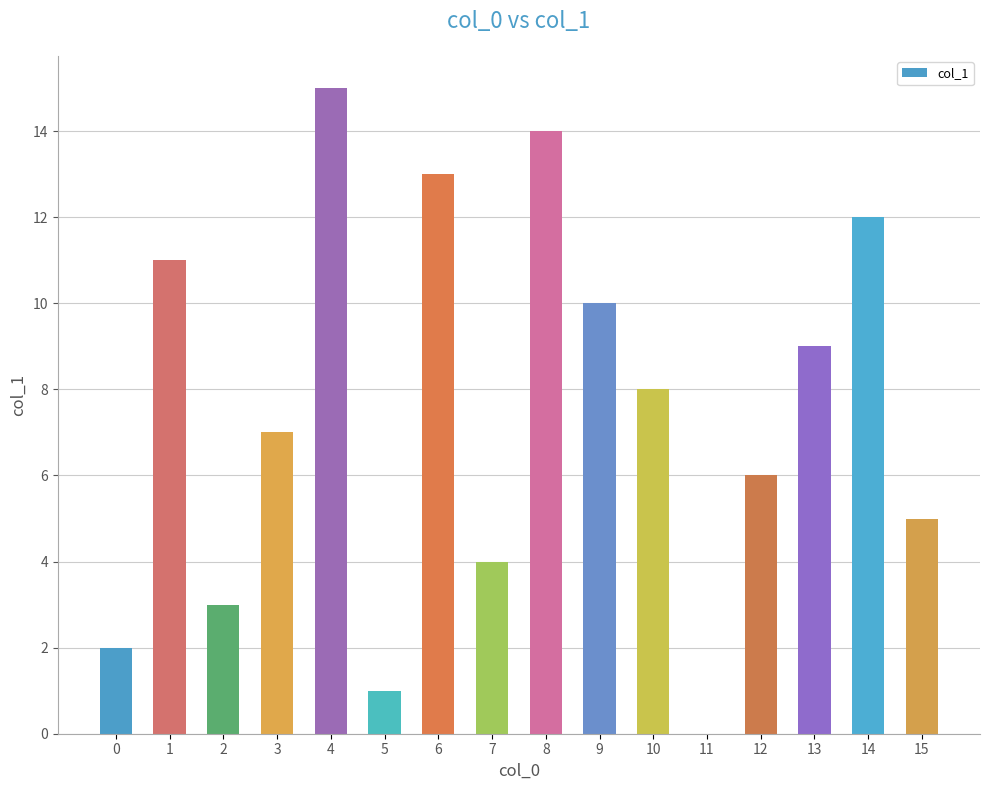

What is the maximum value shown in the chart?

15